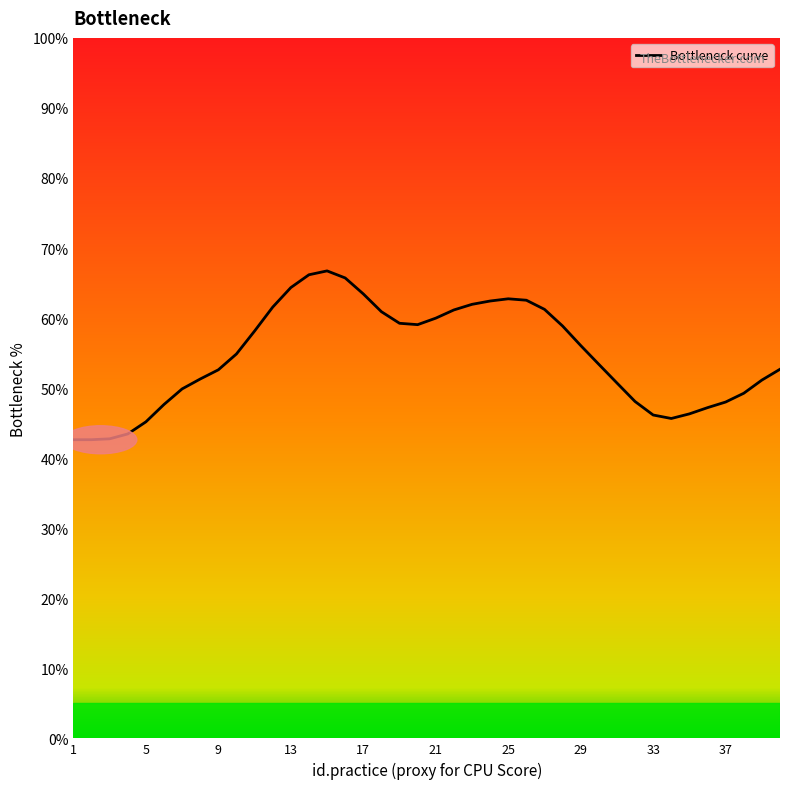

What is the difference between the maximum and minimum values?

24.1